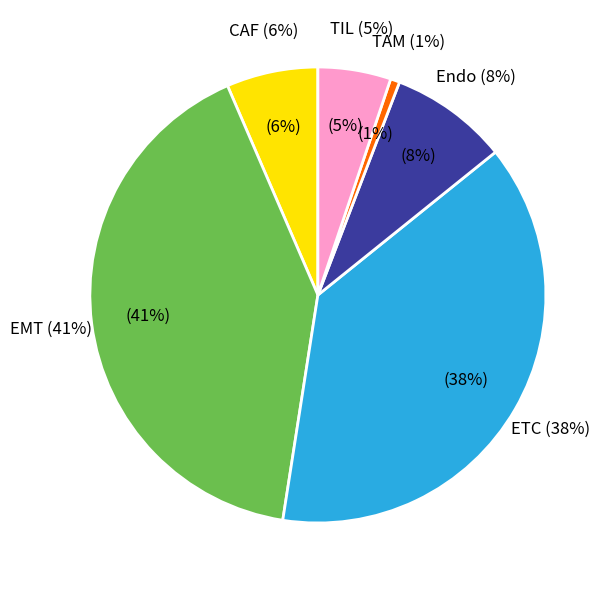

Is there a majority slice in this chart?

No